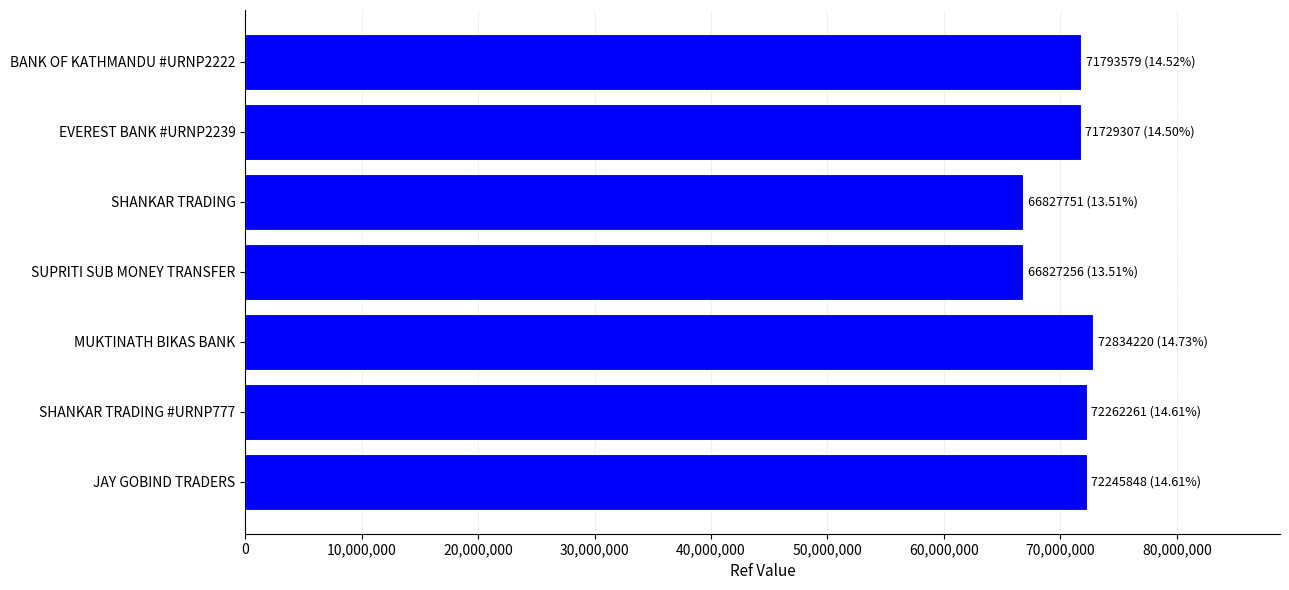

What is the maximum value shown in the chart?

72834220